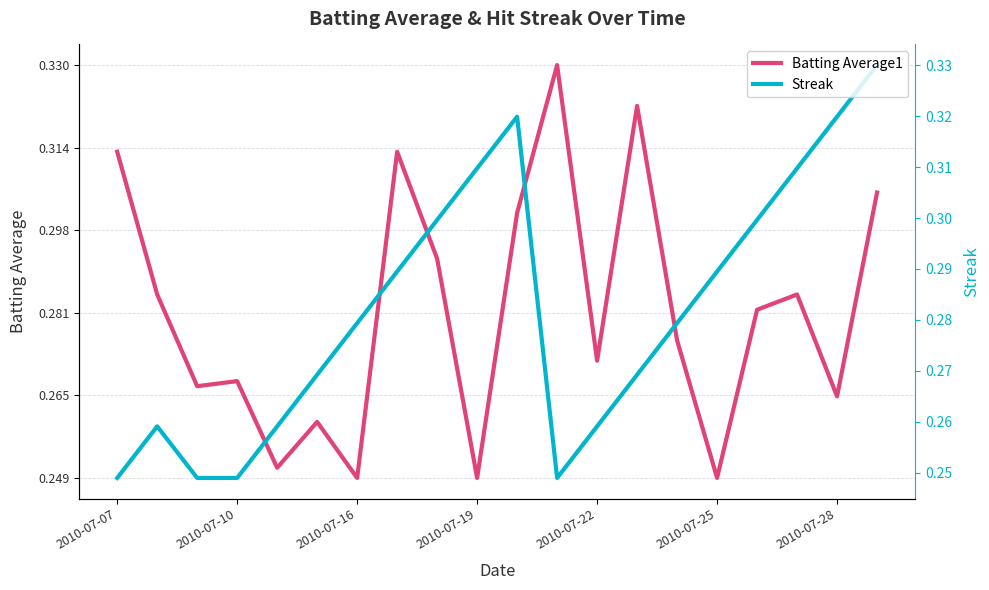

What is the difference between the second highest and second lowest values in the Batting Average1 series?

0.1